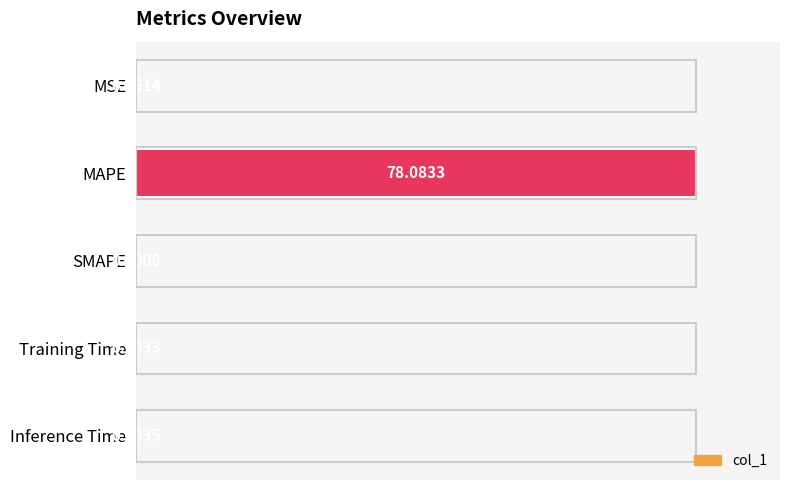

What is the sum of the values at Inference Time and MAPE?

100.0